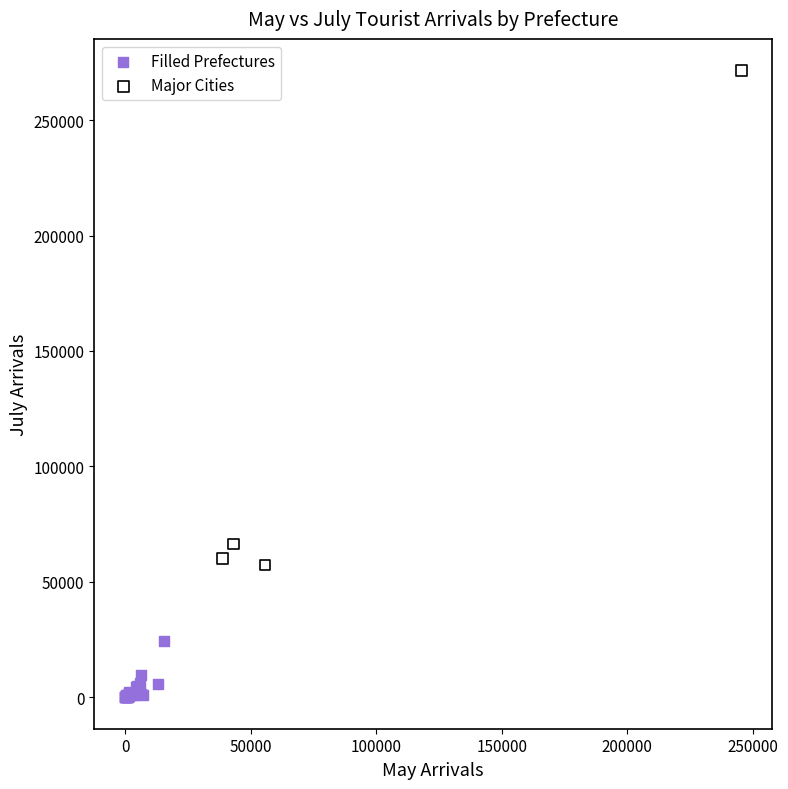

What are all the series names shown in the legend?

Filled Prefectures, Major Cities